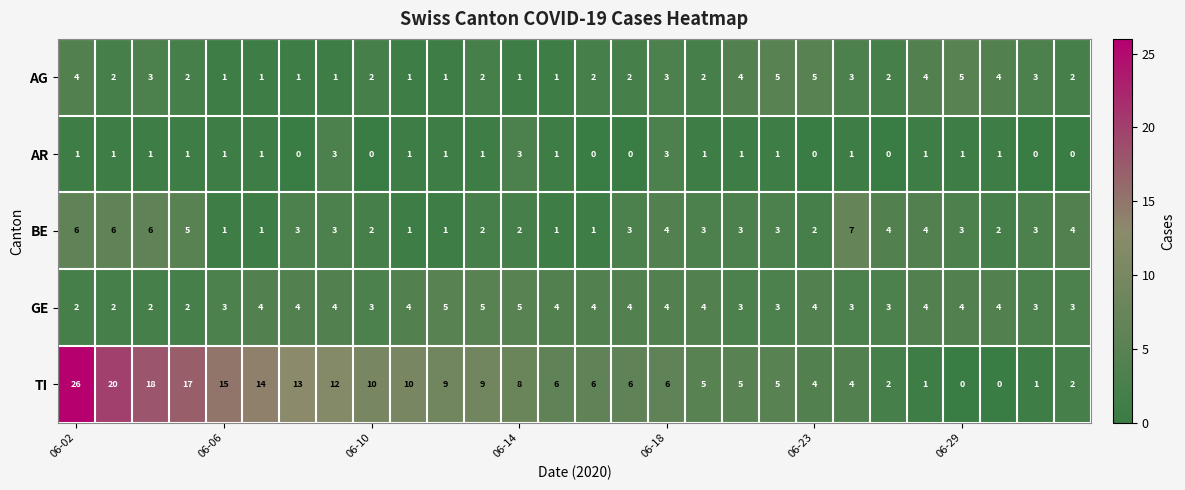

What is the maximum value shown in the chart?

26